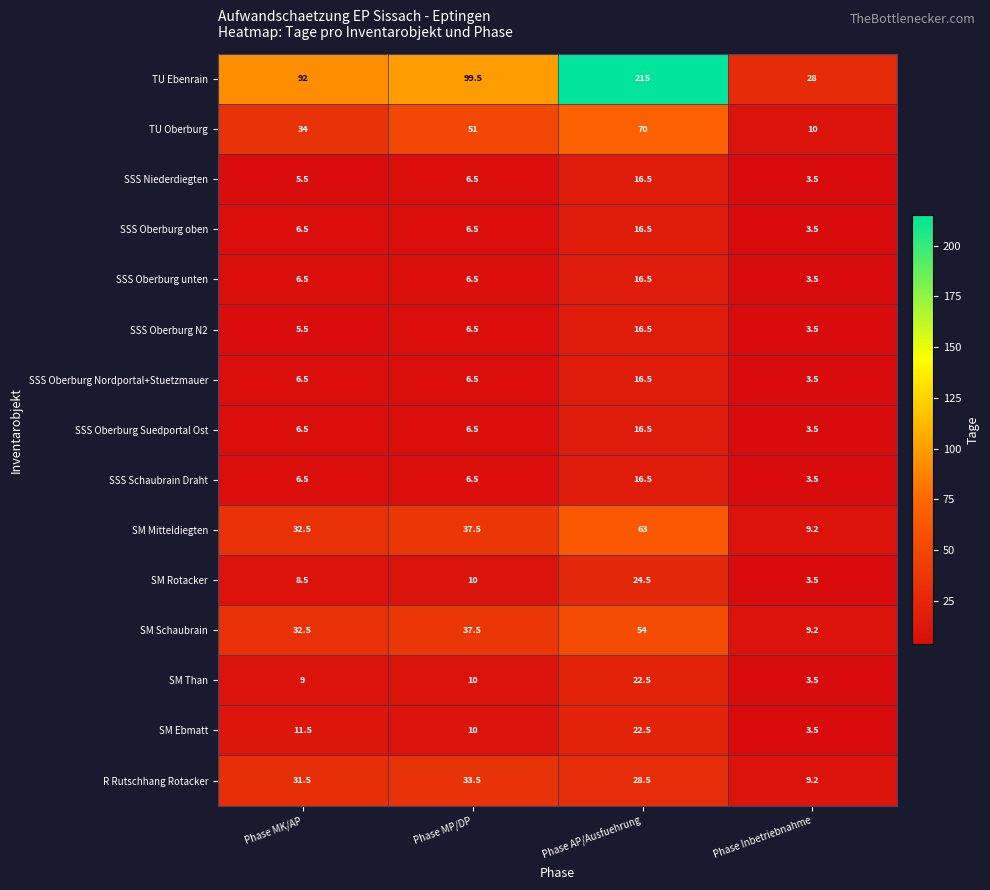

What is the difference between the highest and lowest values at Phase AP/Ausfuehrung?

198.5